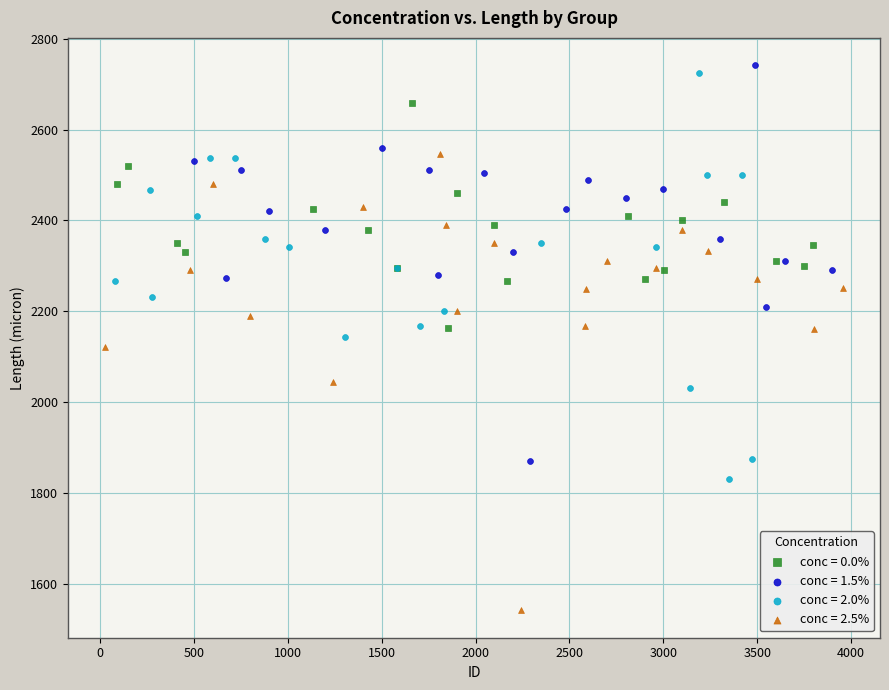

Which series has the widest spread of Y values?

conc = 2.5%